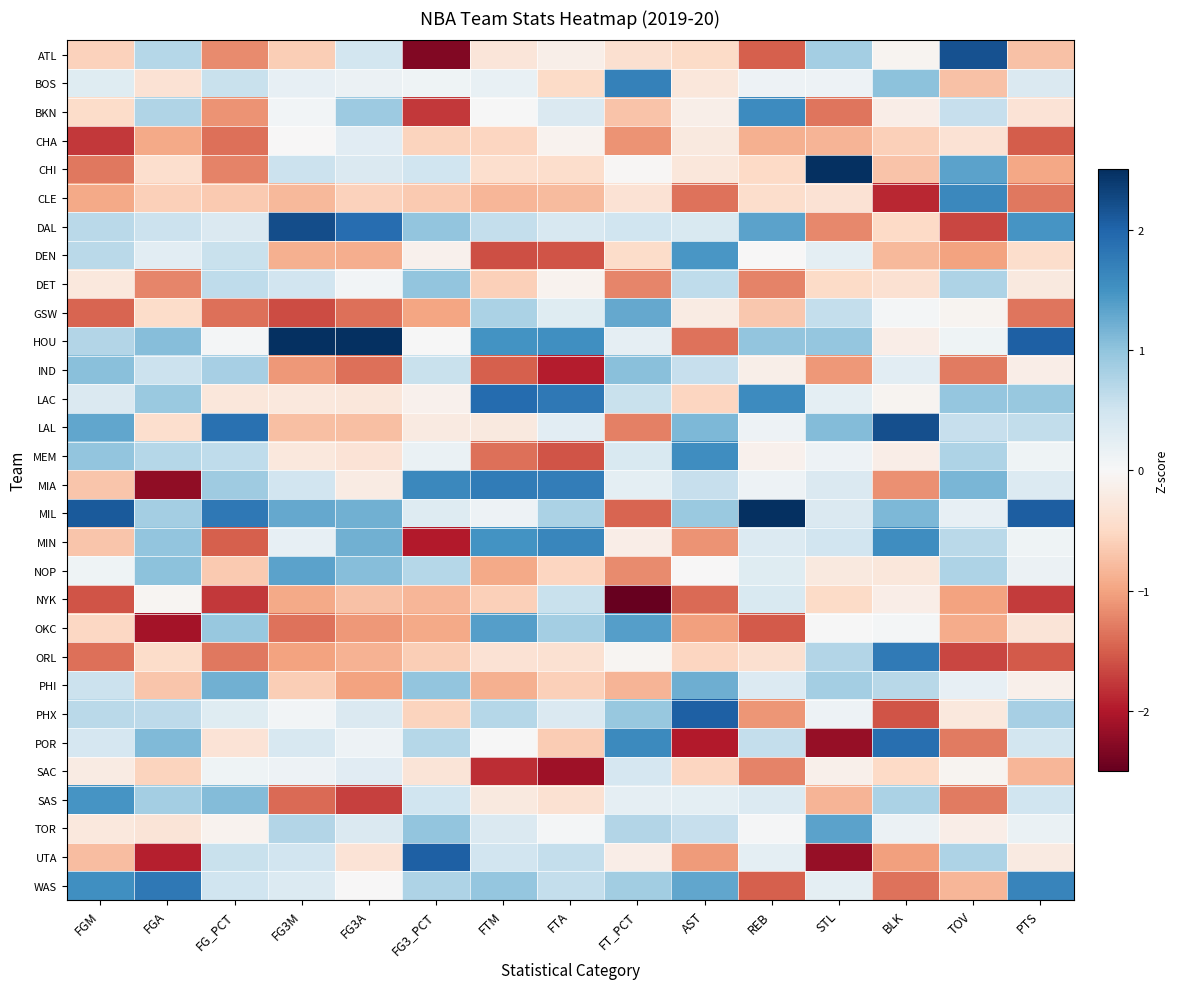

Reading left to right, extract all data points from this chart.

ATL: FGM=-0.6	FGA=0.7	FG_PCT=-1.2	FG3M=-0.6	FG3A=0.5	FG3_PCT=-2.3	FTM=-0.3	FTA=-0.1	FT_PCT=-0.4	AST=-0.5	REB=-1.5	STL=0.8	BLK=-0.1	TOV=2.2	PTS=-0.7
BOS: FGM=0.3	FGA=-0.4	FG_PCT=0.6	FG3M=0.2	FG3A=0.1	FG3_PCT=0.1	FTM=0.2	FTA=-0.5	FT_PCT=1.7	AST=-0.3	REB=0.1	STL=0.1	BLK=1.0	TOV=-0.7	PTS=0.4
BKN: FGM=-0.5	FGA=0.8	FG_PCT=-1.1	FG3M=0.1	FG3A=0.9	FG3_PCT=-1.8	FTM=0.0	FTA=0.4	FT_PCT=-0.7	AST=-0.1	REB=1.6	STL=-1.3	BLK=-0.2	TOV=0.6	PTS=-0.3
CHA: FGM=-1.8	FGA=-1.0	FG_PCT=-1.4	FG3M=-0.0	FG3A=0.3	FG3_PCT=-0.6	FTM=-0.5	FTA=-0.1	FT_PCT=-1.1	AST=-0.2	REB=-0.9	STL=-0.8	BLK=-0.6	TOV=-0.4	PTS=-1.5
CHI: FGM=-1.3	FGA=-0.4	FG_PCT=-1.2	FG3M=0.5	FG3A=0.4	FG3_PCT=0.5	FTM=-0.4	FTA=-0.4	FT_PCT=-0.0	AST=-0.3	REB=-0.5	STL=2.7	BLK=-0.7	TOV=1.3	PTS=-1.0
CLE: FGM=-0.9	FGA=-0.6	FG_PCT=-0.7	FG3M=-0.8	FG3A=-0.6	FG3_PCT=-0.7	FTM=-0.8	FTA=-0.8	FT_PCT=-0.4	AST=-1.4	REB=-0.4	STL=-0.4	BLK=-1.9	TOV=1.6	PTS=-1.3
DAL: FGM=0.7	FGA=0.5	FG_PCT=0.4	FG3M=2.2	FG3A=1.9	FG3_PCT=1.0	FTM=0.6	FTA=0.4	FT_PCT=0.5	AST=0.4	REB=1.3	STL=-1.2	BLK=-0.5	TOV=-1.7	PTS=1.5
DEN: FGM=0.7	FGA=0.3	FG_PCT=0.6	FG3M=-0.9	FG3A=-0.9	FG3_PCT=-0.1	FTM=-1.6	FTA=-1.6	FT_PCT=-0.5	AST=1.5	REB=-0.0	STL=0.2	BLK=-0.8	TOV=-1.0	PTS=-0.4
DET: FGM=-0.3	FGA=-1.2	FG_PCT=0.6	FG3M=0.5	FG3A=0.1	FG3_PCT=1.0	FTM=-0.6	FTA=-0.1	FT_PCT=-1.2	AST=0.6	REB=-1.2	STL=-0.5	BLK=-0.4	TOV=0.8	PTS=-0.2
GSW: FGM=-1.4	FGA=-0.5	FG_PCT=-1.4	FG3M=-1.6	FG3A=-1.4	FG3_PCT=-1.0	FTM=0.8	FTA=0.3	FT_PCT=1.3	AST=-0.2	REB=-0.7	STL=0.6	BLK=0.0	TOV=-0.1	PTS=-1.3
HOU: FGM=0.7	FGA=1.1	FG_PCT=0.0	FG3M=2.7	FG3A=2.9	FG3_PCT=0.0	FTM=1.5	FTA=1.5	FT_PCT=0.2	AST=-1.4	REB=1.0	STL=1.0	BLK=-0.2	TOV=0.1	PTS=2.0
IND: FGM=1.0	FGA=0.5	FG_PCT=0.8	FG3M=-1.1	FG3A=-1.4	FG3_PCT=0.6	FTM=-1.5	FTA=-2.0	FT_PCT=1.0	AST=0.6	REB=-0.1	STL=-1.1	BLK=0.3	TOV=-1.3	PTS=-0.2
LAC: FGM=0.4	FGA=0.9	FG_PCT=-0.3	FG3M=-0.3	FG3A=-0.3	FG3_PCT=-0.1	FTM=1.9	FTA=1.8	FT_PCT=0.6	AST=-0.5	REB=1.6	STL=0.2	BLK=-0.1	TOV=1.0	PTS=0.9
LAL: FGM=1.3	FGA=-0.4	FG_PCT=1.9	FG3M=-0.7	FG3A=-0.8	FG3_PCT=-0.2	FTM=-0.2	FTA=0.3	FT_PCT=-1.3	AST=1.1	REB=0.1	STL=1.1	BLK=2.2	TOV=0.6	PTS=0.6
MEM: FGM=1.0	FGA=0.7	FG_PCT=0.6	FG3M=-0.3	FG3A=-0.3	FG3_PCT=0.2	FTM=-1.4	FTA=-1.6	FT_PCT=0.4	AST=1.6	REB=-0.1	STL=0.1	BLK=-0.2	TOV=0.8	PTS=0.1
MIA: FGM=-0.7	FGA=-2.2	FG_PCT=0.9	FG3M=0.5	FG3A=-0.2	FG3_PCT=1.6	FTM=1.7	FTA=1.7	FT_PCT=0.3	AST=0.6	REB=0.1	STL=0.4	BLK=-1.1	TOV=1.1	PTS=0.3
MIL: FGM=2.1	FGA=0.8	FG_PCT=1.8	FG3M=1.3	FG3A=1.2	FG3_PCT=0.3	FTM=0.1	FTA=0.8	FT_PCT=-1.5	AST=0.9	REB=2.9	STL=0.4	BLK=1.1	TOV=0.2	PTS=2.1
MIN: FGM=-0.7	FGA=1.0	FG_PCT=-1.5	FG3M=0.2	FG3A=1.2	FG3_PCT=-2.0	FTM=1.5	FTA=1.6	FT_PCT=-0.2	AST=-1.1	REB=0.3	STL=0.5	BLK=1.6	TOV=0.7	PTS=0.1
NOP: FGM=0.1	FGA=1.0	FG_PCT=-0.7	FG3M=1.3	FG3A=1.1	FG3_PCT=0.7	FTM=-1.0	FTA=-0.5	FT_PCT=-1.2	AST=-0.0	REB=0.3	STL=-0.2	BLK=-0.3	TOV=0.8	PTS=0.2
NYK: FGM=-1.6	FGA=-0.1	FG_PCT=-1.8	FG3M=-0.9	FG3A=-0.7	FG3_PCT=-0.8	FTM=-0.6	FTA=0.6	FT_PCT=-2.7	AST=-1.4	REB=0.4	STL=-0.5	BLK=-0.2	TOV=-1.0	PTS=-1.7
OKC: FGM=-0.5	FGA=-2.1	FG_PCT=1.0	FG3M=-1.4	FG3A=-1.1	FG3_PCT=-0.9	FTM=1.4	FTA=0.8	FT_PCT=1.4	AST=-1.0	REB=-1.5	STL=0.0	BLK=0.0	TOV=-0.9	PTS=-0.3
ORL: FGM=-1.4	FGA=-0.5	FG_PCT=-1.3	FG3M=-1.0	FG3A=-0.9	FG3_PCT=-0.6	FTM=-0.4	FTA=-0.4	FT_PCT=-0.1	AST=-0.5	REB=-0.4	STL=0.7	BLK=1.8	TOV=-1.7	PTS=-1.5
PHI: FGM=0.5	FGA=-0.7	FG_PCT=1.2	FG3M=-0.6	FG3A=-1.0	FG3_PCT=1.0	FTM=-0.9	FTA=-0.6	FT_PCT=-0.8	AST=1.2	REB=0.3	STL=0.8	BLK=0.7	TOV=0.2	PTS=-0.1
PHX: FGM=0.7	FGA=0.7	FG_PCT=0.3	FG3M=0.1	FG3A=0.4	FG3_PCT=-0.6	FTM=0.7	FTA=0.4	FT_PCT=0.9	AST=2.0	REB=-1.1	STL=0.1	BLK=-1.6	TOV=-0.3	PTS=0.8
POR: FGM=0.4	FGA=1.1	FG_PCT=-0.3	FG3M=0.4	FG3A=0.1	FG3_PCT=0.7	FTM=0.0	FTA=-0.6	FT_PCT=1.6	AST=-2.0	REB=0.6	STL=-2.2	BLK=1.9	TOV=-1.3	PTS=0.5
SAC: FGM=-0.2	FGA=-0.5	FG_PCT=0.1	FG3M=0.1	FG3A=0.3	FG3_PCT=-0.3	FTM=-1.9	FTA=-2.1	FT_PCT=0.4	AST=-0.5	REB=-1.2	STL=-0.1	BLK=-0.5	TOV=-0.1	PTS=-0.8
SAS: FGM=1.5	FGA=0.8	FG_PCT=1.1	FG3M=-1.4	FG3A=-1.7	FG3_PCT=0.5	FTM=-0.2	FTA=-0.4	FT_PCT=0.2	AST=0.2	REB=0.3	STL=-0.8	BLK=0.8	TOV=-1.3	PTS=0.5
TOR: FGM=-0.3	FGA=-0.3	FG_PCT=-0.1	FG3M=0.7	FG3A=0.4	FG3_PCT=1.0	FTM=0.4	FTA=0.1	FT_PCT=0.7	AST=0.6	REB=0.0	STL=1.3	BLK=0.2	TOV=-0.2	PTS=0.2
UTA: FGM=-0.8	FGA=-1.9	FG_PCT=0.6	FG3M=0.5	FG3A=-0.3	FG3_PCT=2.0	FTM=0.5	FTA=0.6	FT_PCT=-0.2	AST=-1.1	REB=0.3	STL=-2.2	BLK=-1.0	TOV=0.8	PTS=-0.2
WAS: FGM=1.5	FGA=1.8	FG_PCT=0.5	FG3M=0.3	FG3A=-0.0	FG3_PCT=0.8	FTM=1.0	FTA=0.6	FT_PCT=0.9	AST=1.3	REB=-1.5	STL=0.2	BLK=-1.4	TOV=-0.8	PTS=1.6